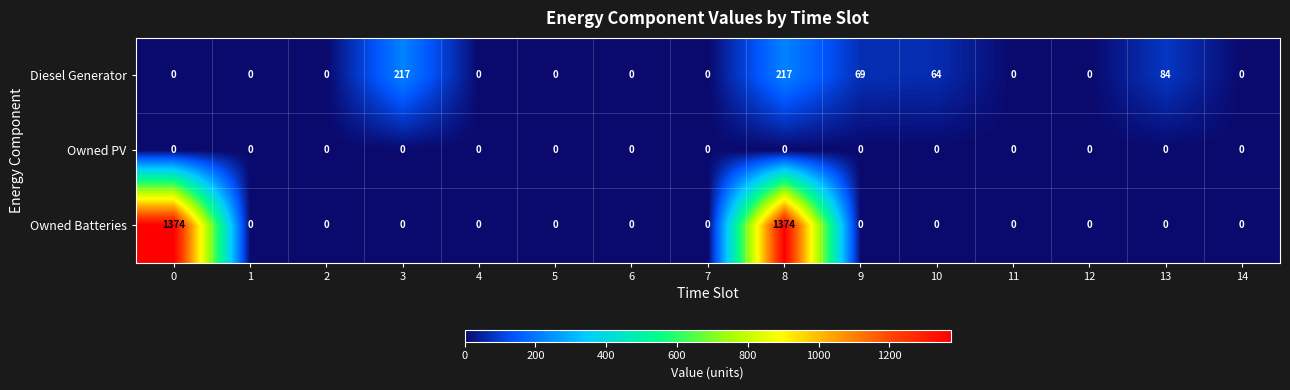

At how many categories does at least one series exceed 1293?

2